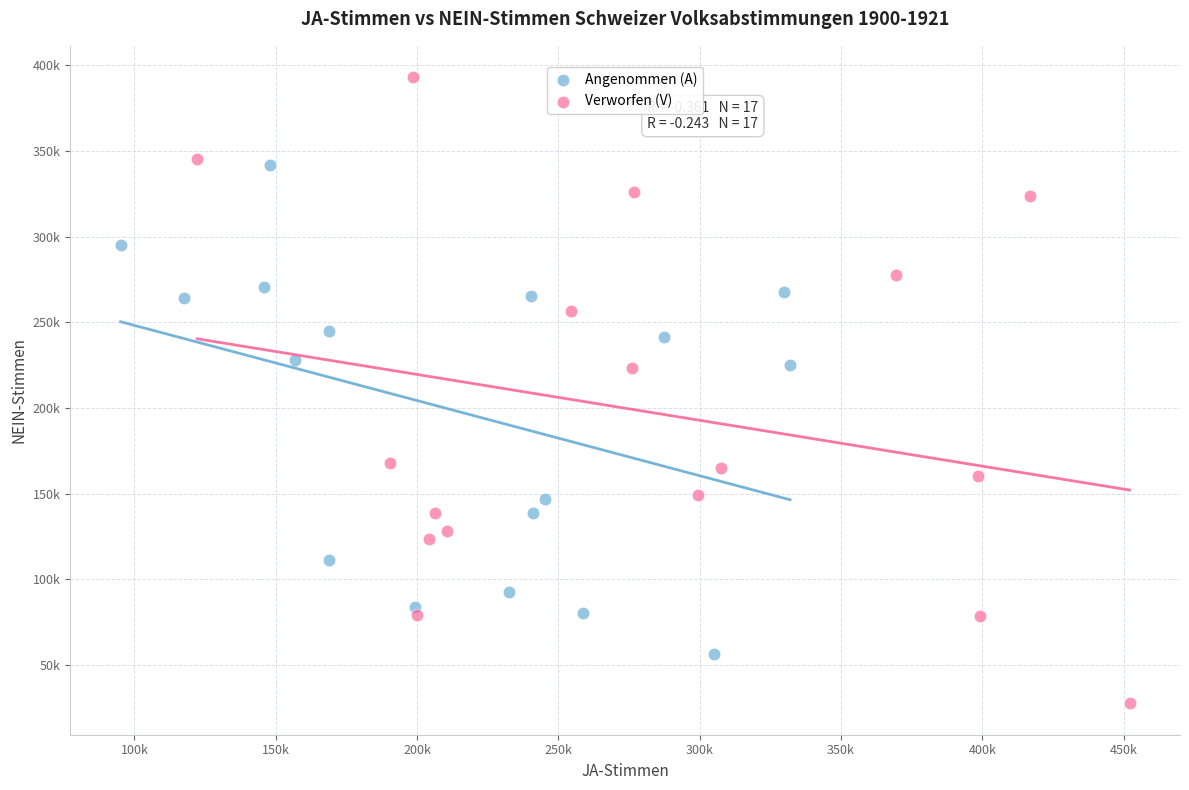

What are all the series names shown in the legend?

Angenommen (A), Verworfen (V)